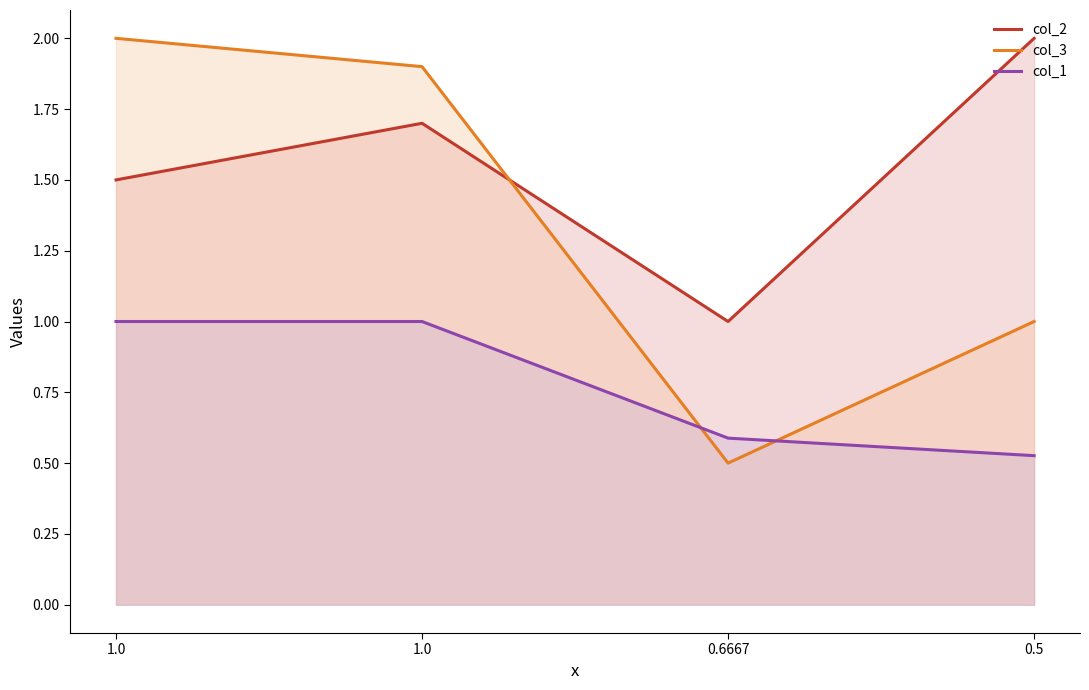

How many data points does each series have?

4